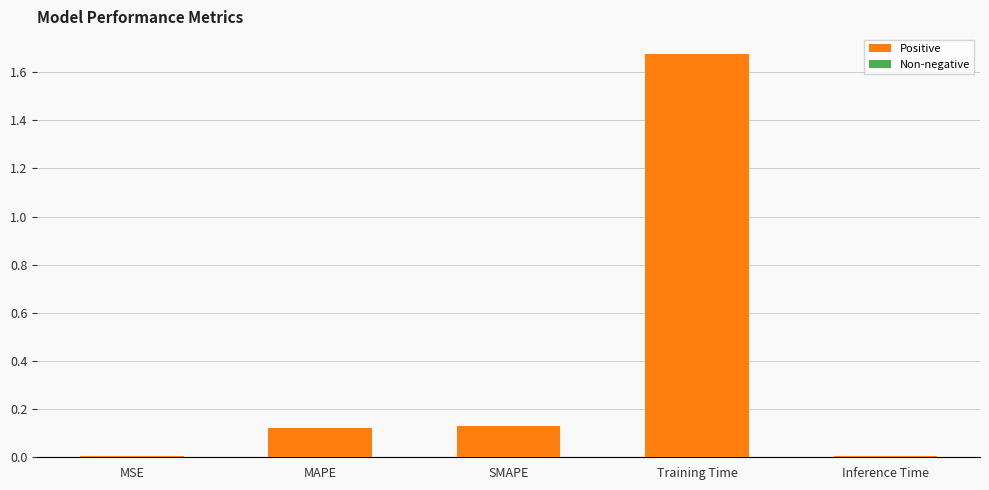

At which category does the chart reach its peak across all series?

Training Time